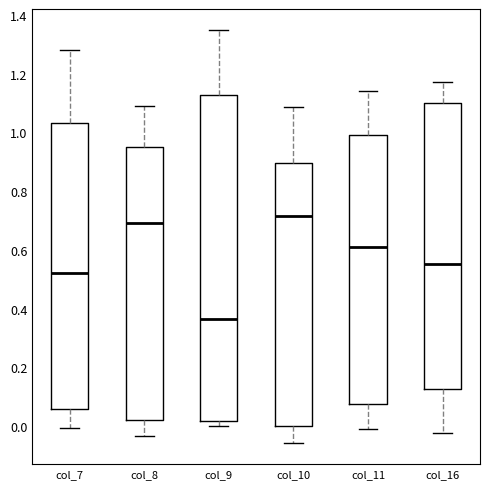

Reading left to right, transcribe this box plot: for each box, give where its median line is, the range the box spans, and where its two whiskers end, as read against the y-axis. The values are not printed on the chart, so give them approximately, as read against the axis.

col_7: median 0.52, box 0.06 to 1.04, whiskers 0.00 to 1.28
col_8: median 0.70, box 0.02 to 0.96, whiskers -0.04 to 1.08
col_9: median 0.36, box 0.02 to 1.12, whiskers 0.00 to 1.34
col_10: median 0.72, box 0.00 to 0.90, whiskers -0.06 to 1.08
col_11: median 0.60, box 0.08 to 1.00, whiskers 0.00 to 1.14
col_16: median 0.56, box 0.12 to 1.10, whiskers -0.02 to 1.18